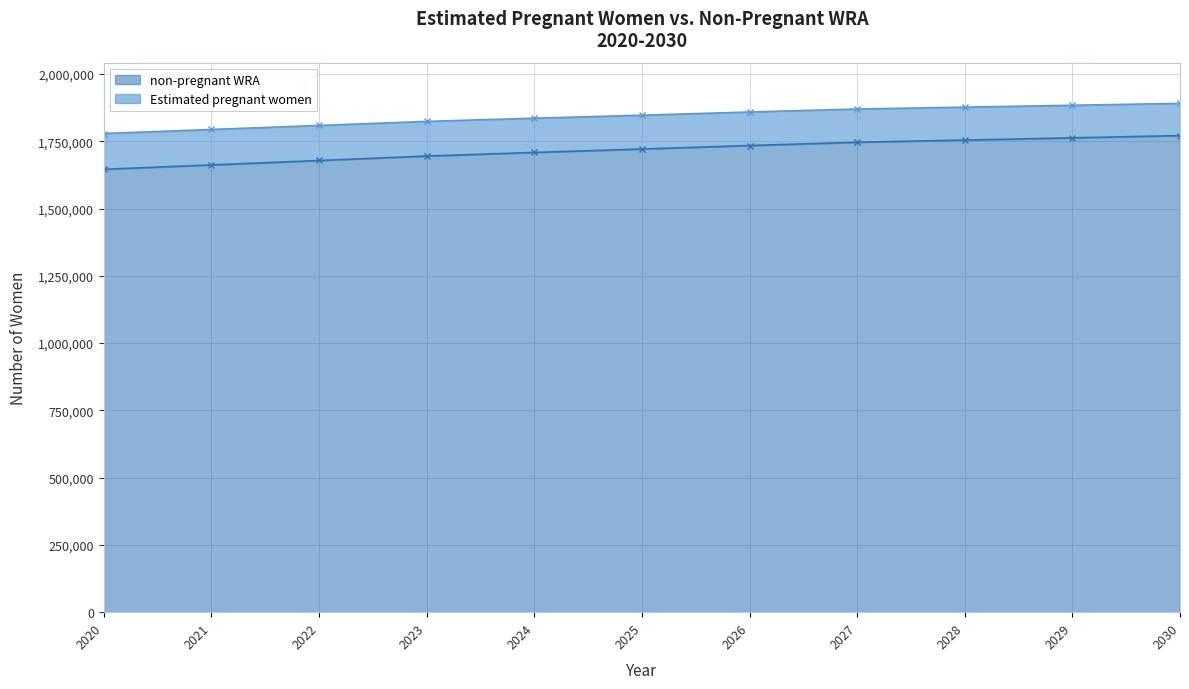

List the series in order of their overall mean, highest first.

non-pregnant WRA, Estimated pregnant women